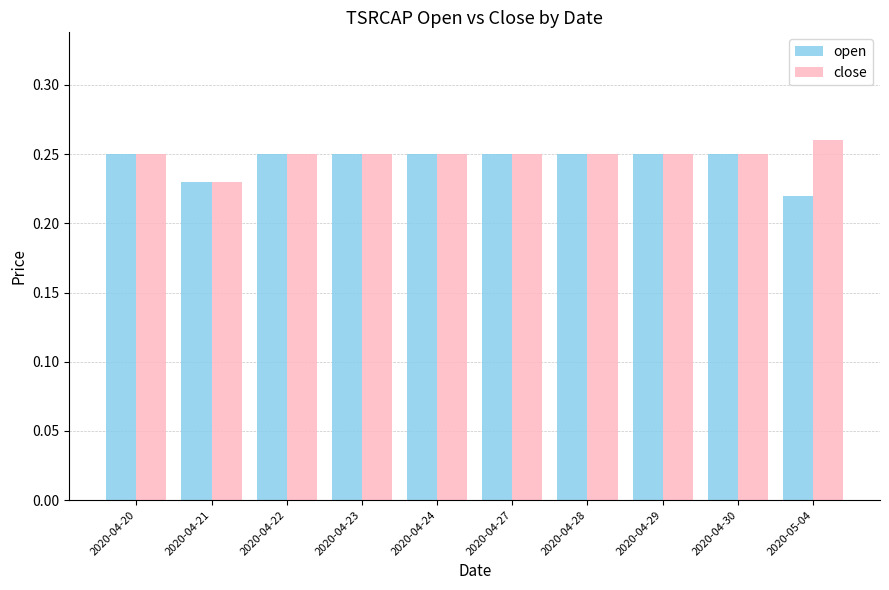

Which category has the lowest value in the open series?

2020-05-04